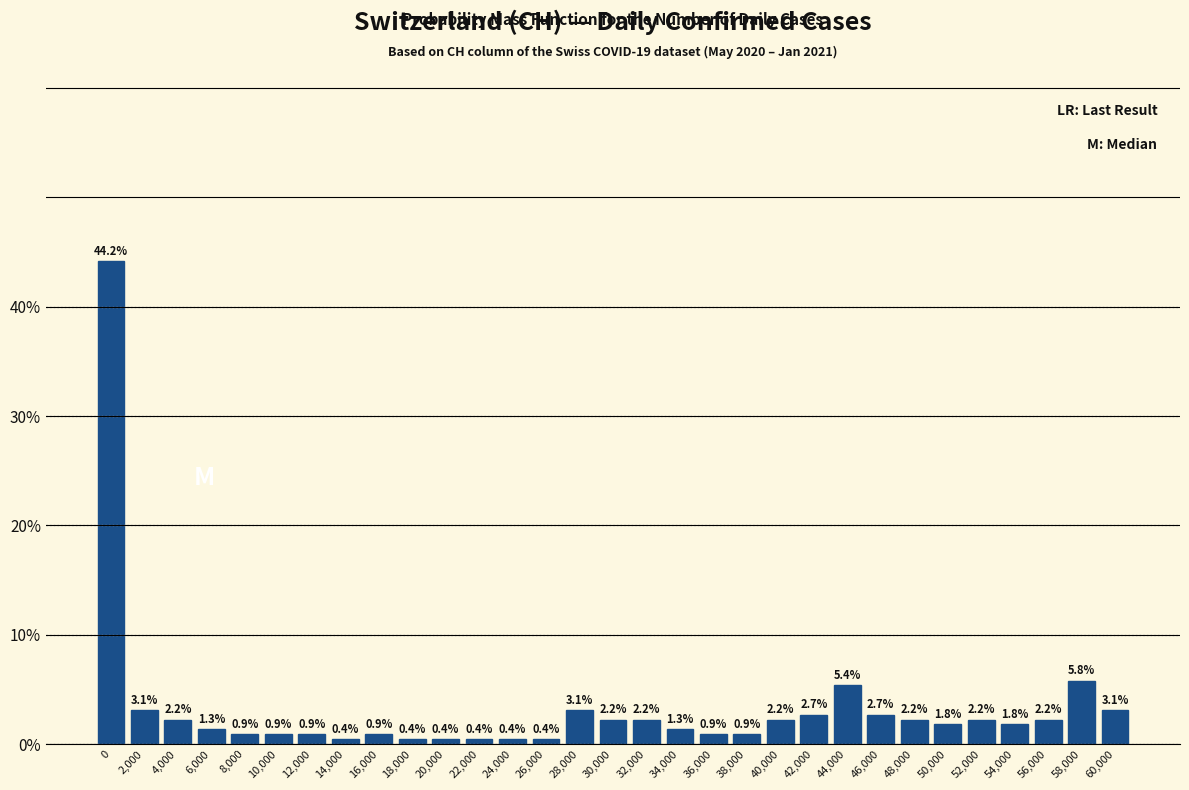

Reading left to right, extract all data points from this chart.

0=44.2	2,000=3.1	4,000=2.2	6,000=1.3	8,000=0.9	10,000=0.9	12,000=0.9	14,000=0.4	16,000=0.9	18,000=0.4	20,000=0.4	22,000=0.4	24,000=0.4	26,000=0.4	28,000=3.1	30,000=2.2	32,000=2.2	34,000=1.3	36,000=0.9	38,000=0.9	40,000=2.2	42,000=2.7	44,000=5.4	46,000=2.7	48,000=2.2	50,000=1.8	52,000=2.2	54,000=1.8	56,000=2.2	58,000=5.8	60,000=3.1